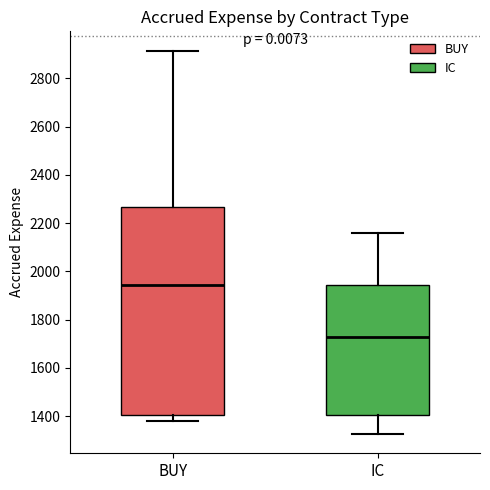

Where is the upper edge of the box for BUY on the y-axis? The values are not printed on the chart, so give them approximately, as read against the axis.

2260